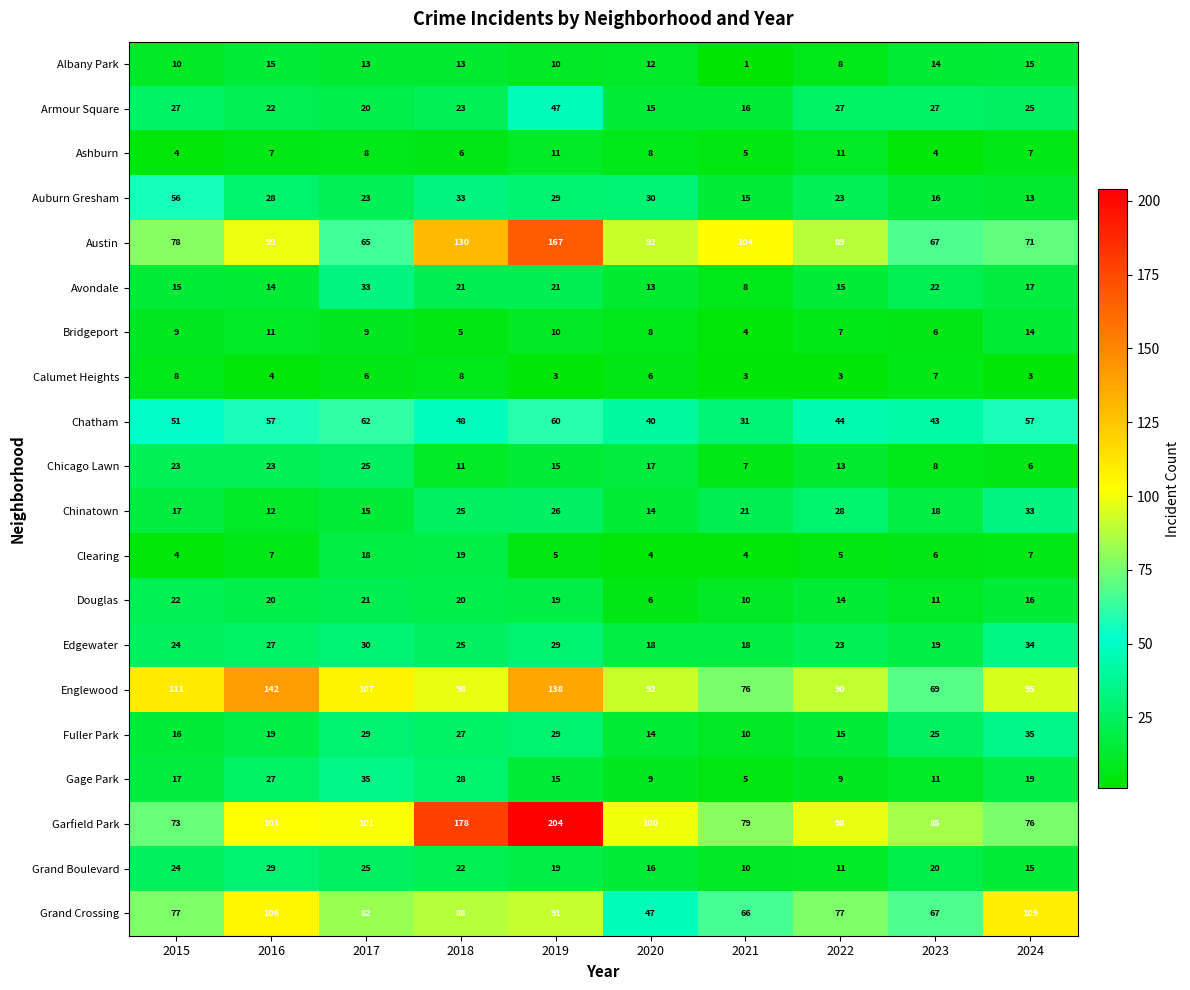

At which label does Calumet Heights first exceed 6?

2015